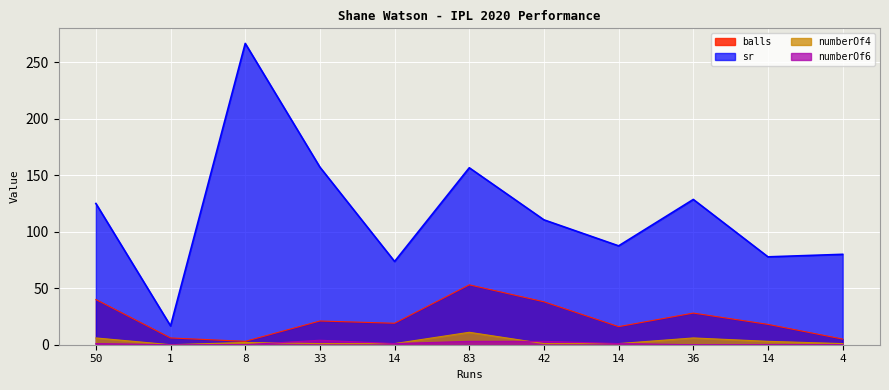

The value of sr at 1 is 16.7. True or false?

True